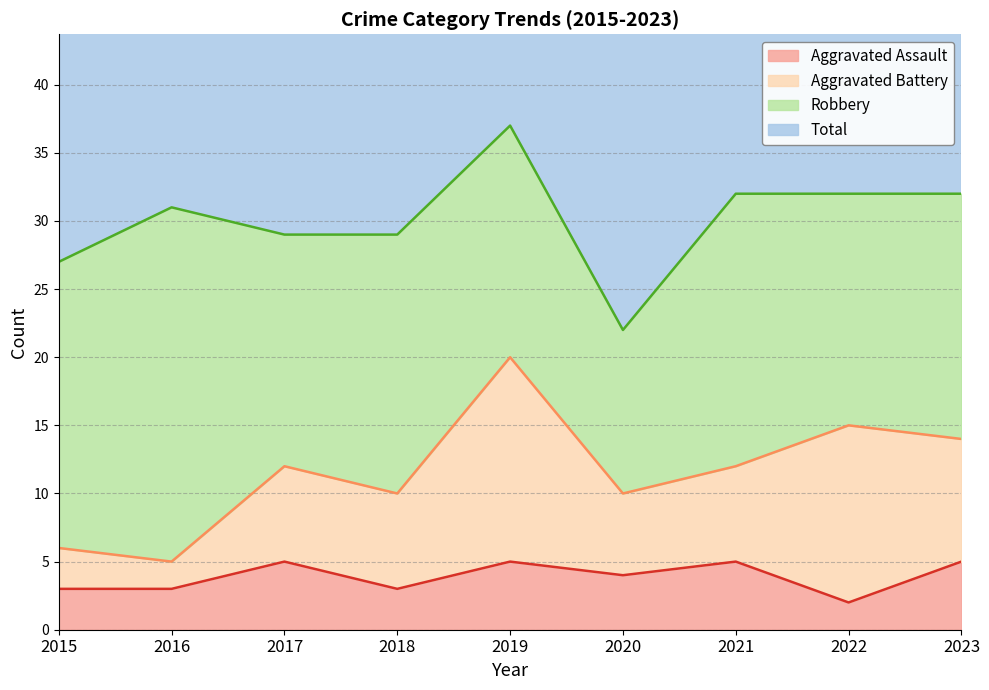

The Aggravated Assault series shows 2 at 2017. True or false?

False